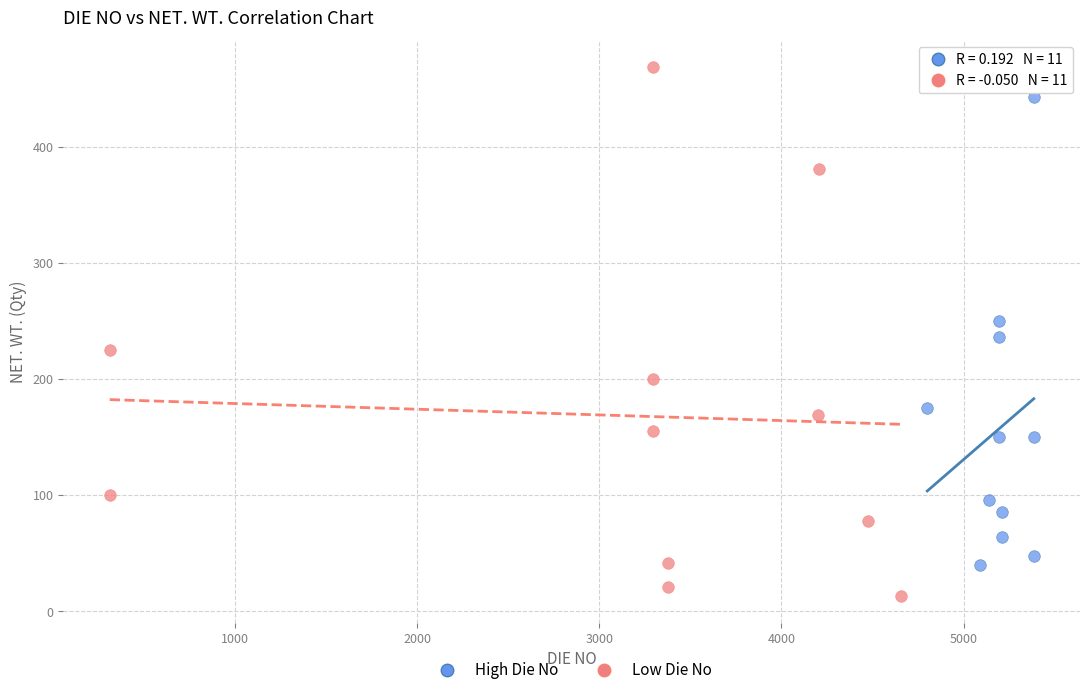

Which series has the largest Y range (max minus min)?

Low Die No